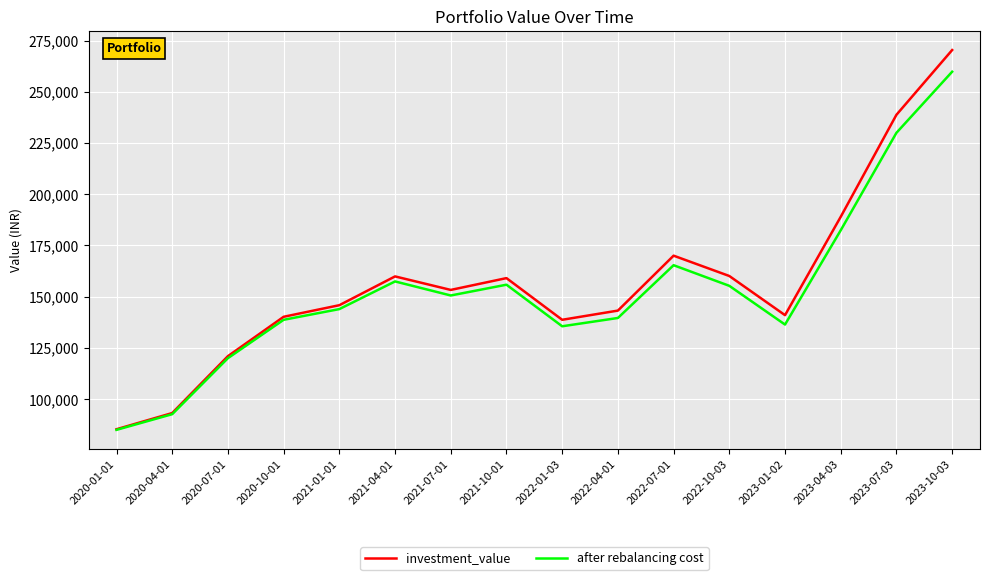

What is the average value of the investment_value series?

156813.9